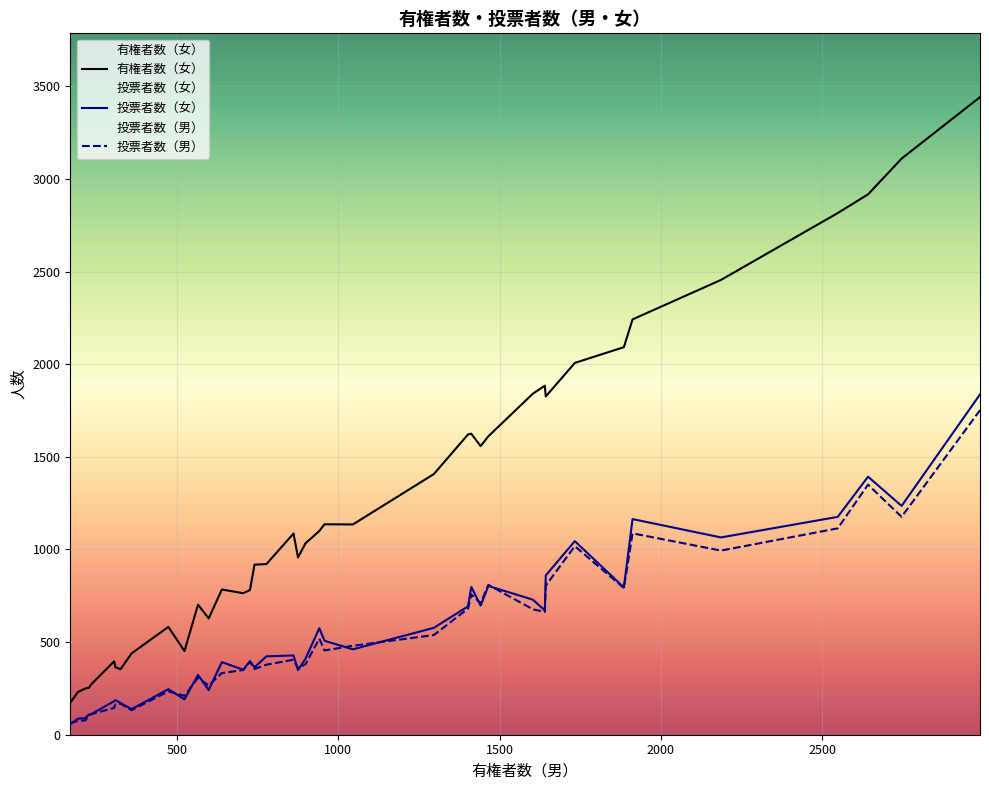

What is the maximum value shown in the chart?

3442